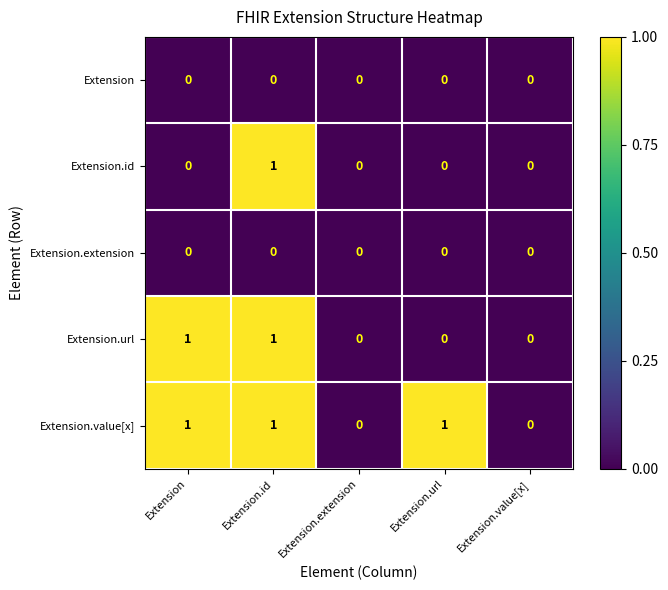

At which category is the sum across all series the highest?

Extension.id